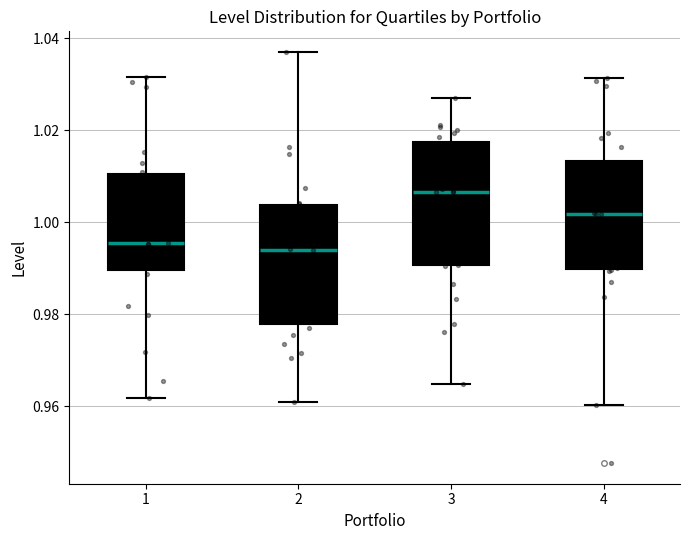

Reading left to right, transcribe this box plot: for each box, give where its median line is, the range the box spans, and where its two whiskers end, as read against the y-axis. The values are not printed on the chart, so give them approximately, as read against the axis.

1: median 0.996, box 0.990 to 1.010, whiskers 0.962 to 1.032
2: median 0.994, box 0.978 to 1.004, whiskers 0.960 to 1.038
3: median 1.006, box 0.990 to 1.018, whiskers 0.964 to 1.028
4: median 1.002, box 0.990 to 1.014, whiskers 0.960 to 1.032